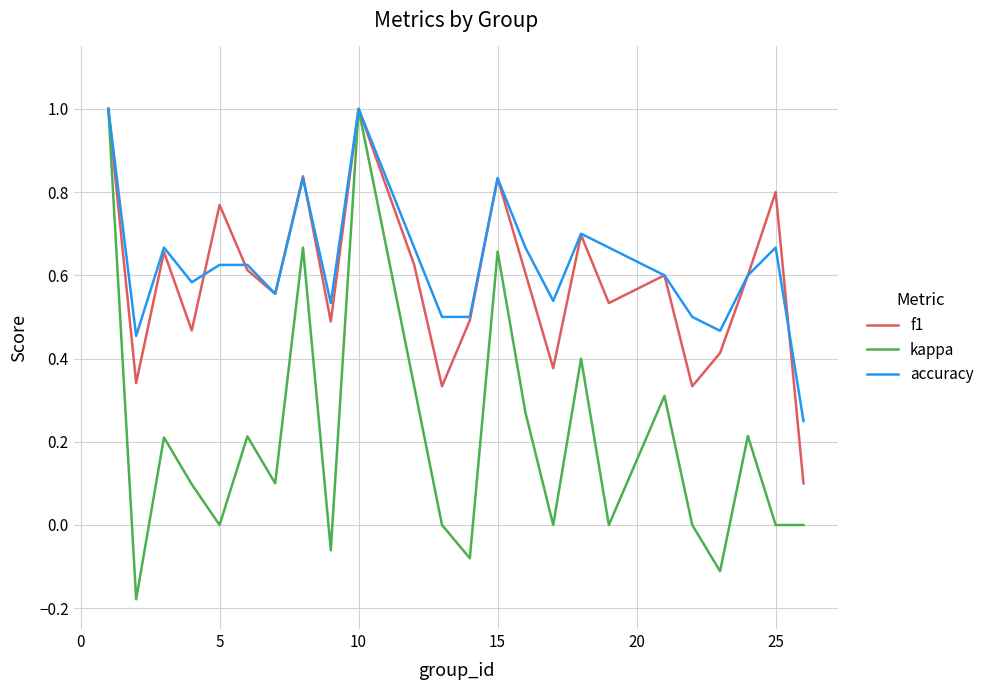

List the series in order of their peak value, lowest first.

f1, kappa, accuracy